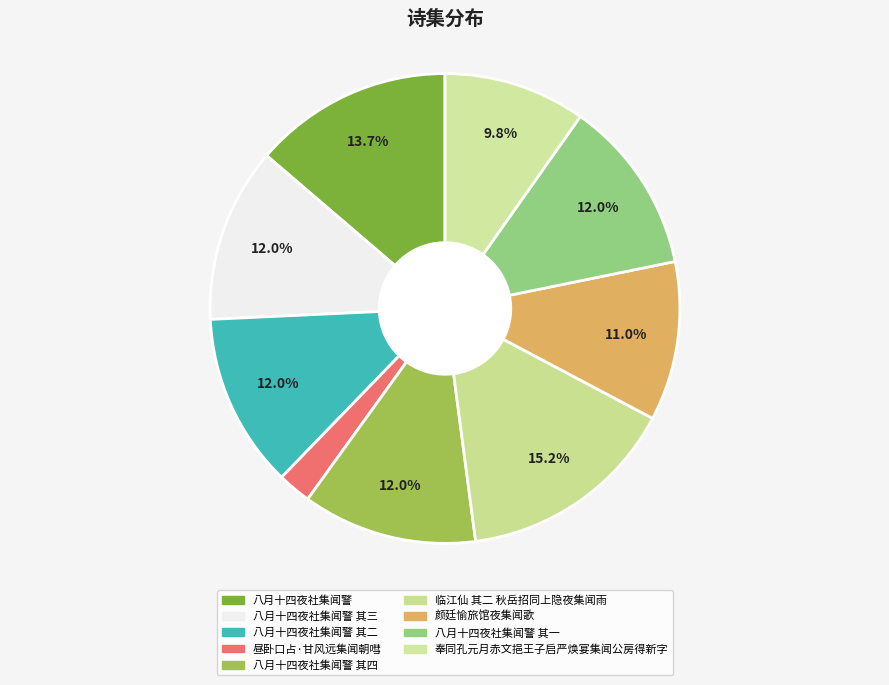

Rank the categories by value from lowest to highest.

昼卧口占·甘风远集闻朝嘒, 奉同孔元月赤文挹王子启严焕宴集闻公房得新字, 颜廷愉旅馆夜集闻歌, 八月十四夜社集闻警 其一, 八月十四夜社集闻警 其二, 八月十四夜社集闻警 其三, 八月十四夜社集闻警 其四, 八月十四夜社集闻警, 临江仙 其二 秋岳招同上隐夜集闻雨